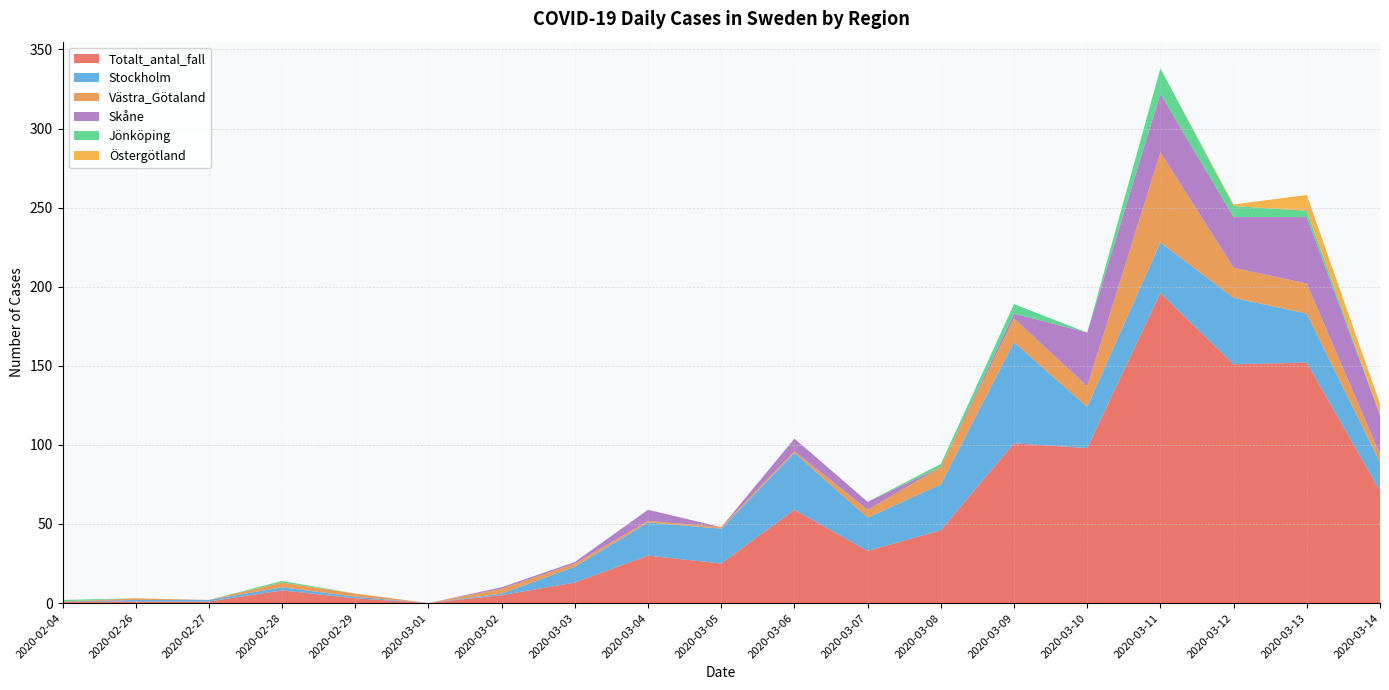

Reading left to right, transcribe all the data shown in this chart.

Totalt_antal_fall: 2020-02-04=1	2020-02-26=1	2020-02-27=1	2020-02-28=8	2020-02-29=3	2020-03-01=0	2020-03-02=5	2020-03-03=13	2020-03-04=30	2020-03-05=25	2020-03-06=59	2020-03-07=33	2020-03-08=46	2020-03-09=101	2020-03-10=98	2020-03-11=196	2020-03-12=151	2020-03-13=152	2020-03-14=71
Stockholm: 2020-02-04=0	2020-02-26=1	2020-02-27=1	2020-02-28=2	2020-02-29=1	2020-03-01=0	2020-03-02=1	2020-03-03=10	2020-03-04=21	2020-03-05=22	2020-03-06=36	2020-03-07=21	2020-03-08=29	2020-03-09=64	2020-03-10=26	2020-03-11=32	2020-03-12=42	2020-03-13=31	2020-03-14=18
Västra_Götaland: 2020-02-04=0	2020-02-26=1	2020-02-27=0	2020-02-28=3	2020-02-29=2	2020-03-01=0	2020-03-02=3	2020-03-03=2	2020-03-04=1	2020-03-05=1	2020-03-06=1	2020-03-07=5	2020-03-08=11	2020-03-09=15	2020-03-10=13	2020-03-11=57	2020-03-12=19	2020-03-13=19	2020-03-14=5
Skåne: 2020-02-04=0	2020-02-26=0	2020-02-27=0	2020-02-28=0	2020-02-29=0	2020-03-01=0	2020-03-02=1	2020-03-03=1	2020-03-04=7	2020-03-05=0	2020-03-06=8	2020-03-07=5	2020-03-08=0	2020-03-09=3	2020-03-10=34	2020-03-11=37	2020-03-12=32	2020-03-13=42	2020-03-14=25
Jönköping: 2020-02-04=1	2020-02-26=0	2020-02-27=0	2020-02-28=1	2020-02-29=0	2020-03-01=0	2020-03-02=0	2020-03-03=0	2020-03-04=0	2020-03-05=0	2020-03-06=0	2020-03-07=0	2020-03-08=2	2020-03-09=6	2020-03-10=0	2020-03-11=16	2020-03-12=7	2020-03-13=4	2020-03-14=0
Östergötland: 2020-02-04=0	2020-02-26=0	2020-02-27=0	2020-02-28=0	2020-02-29=0	2020-03-01=0	2020-03-02=0	2020-03-03=0	2020-03-04=0	2020-03-05=0	2020-03-06=0	2020-03-07=0	2020-03-08=0	2020-03-09=0	2020-03-10=0	2020-03-11=0	2020-03-12=1	2020-03-13=10	2020-03-14=7